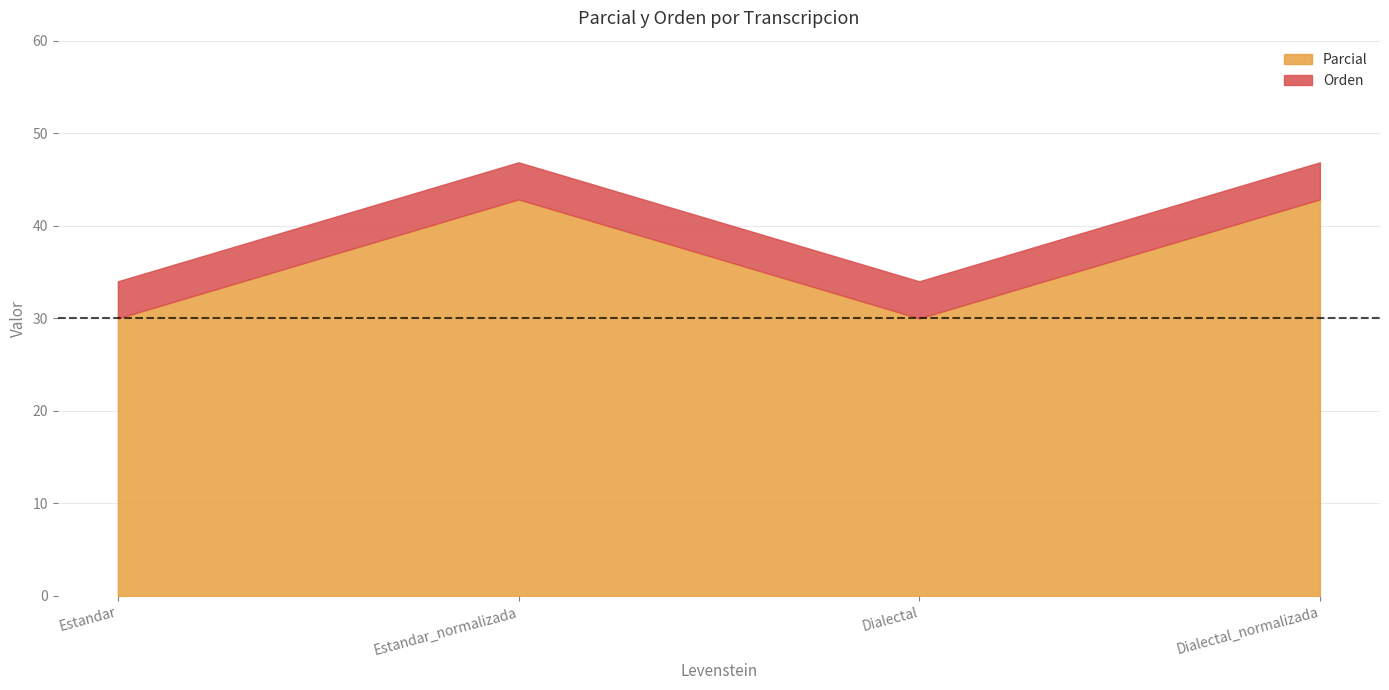

What are all the series names shown in the legend?

Parcial, Orden